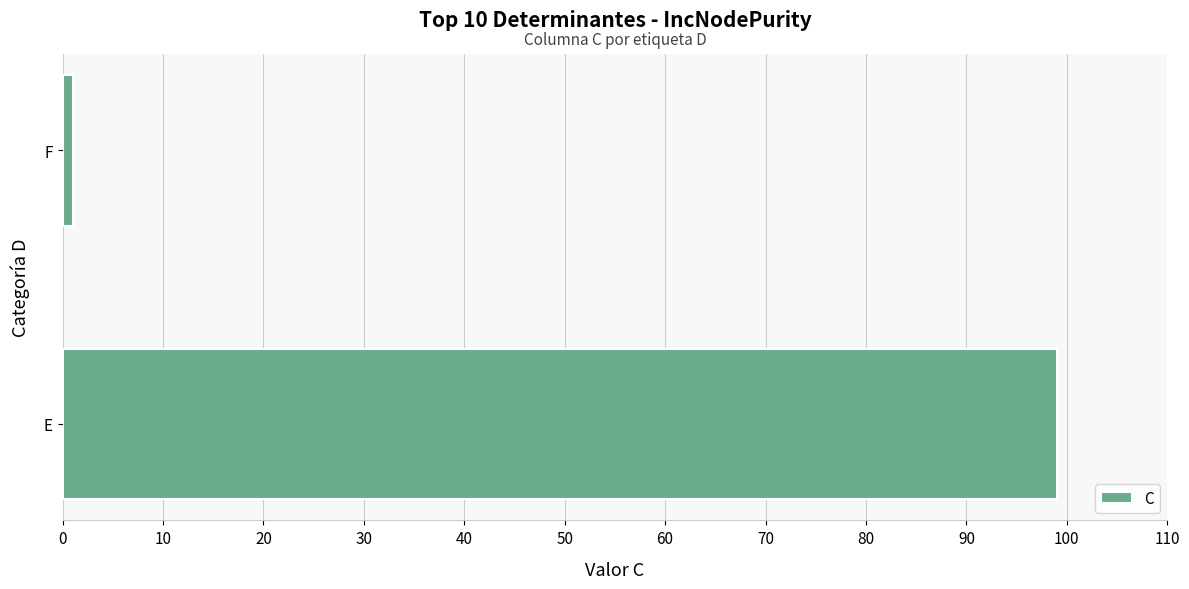

Which has a higher value, F or E?

E